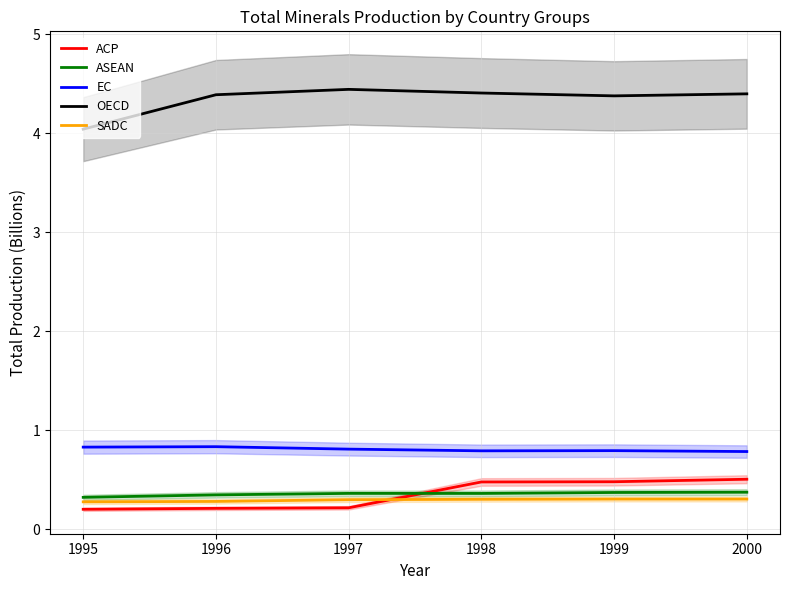

Which category has the lowest value in the ACP series?

1995